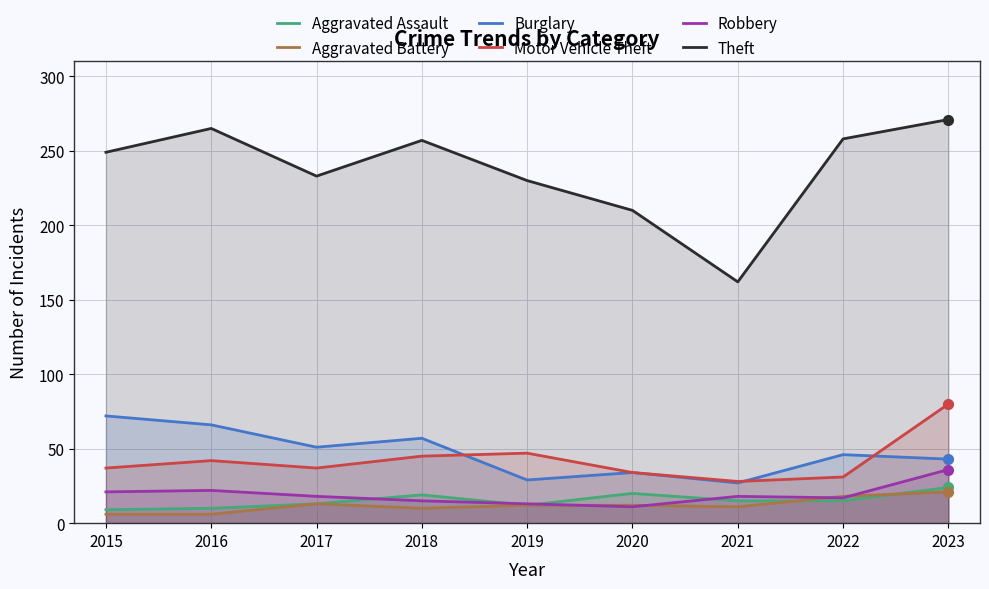

Where is the first local maximum for Aggravated Assault?

2018